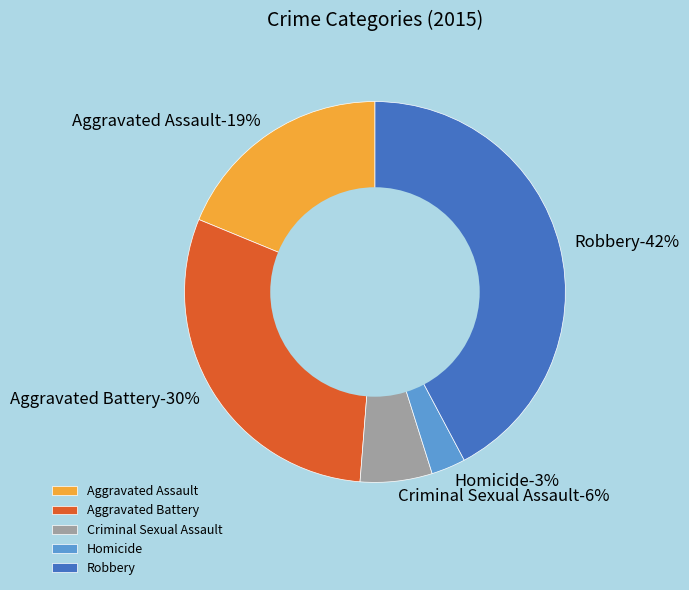

To the nearest percent, what is the difference between the Criminal Sexual Assault and Aggravated Battery slice percentages?

24%